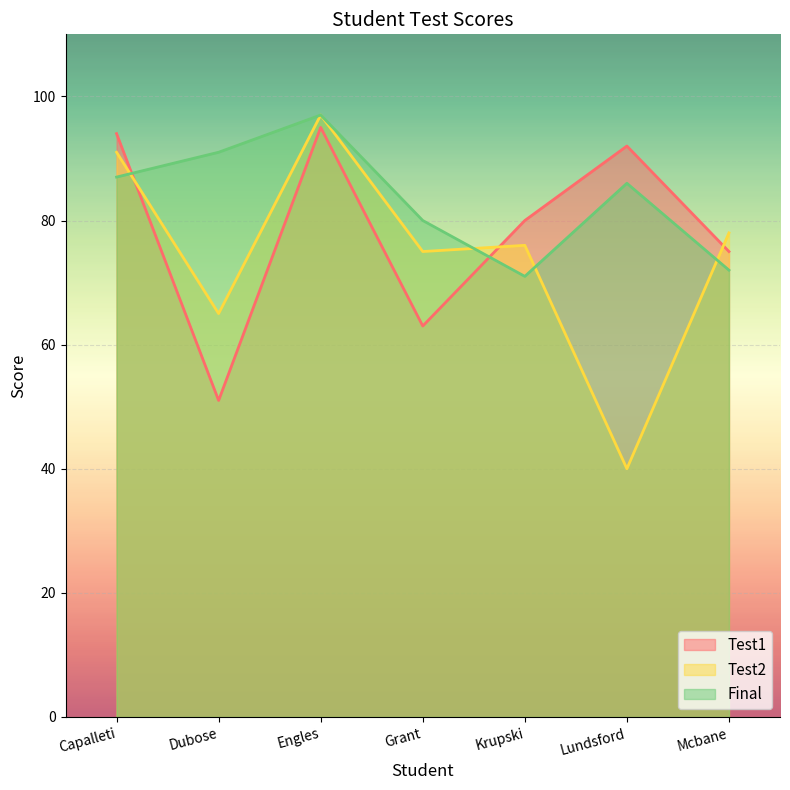

At which label does Test2 reach its minimum?

Lundsford